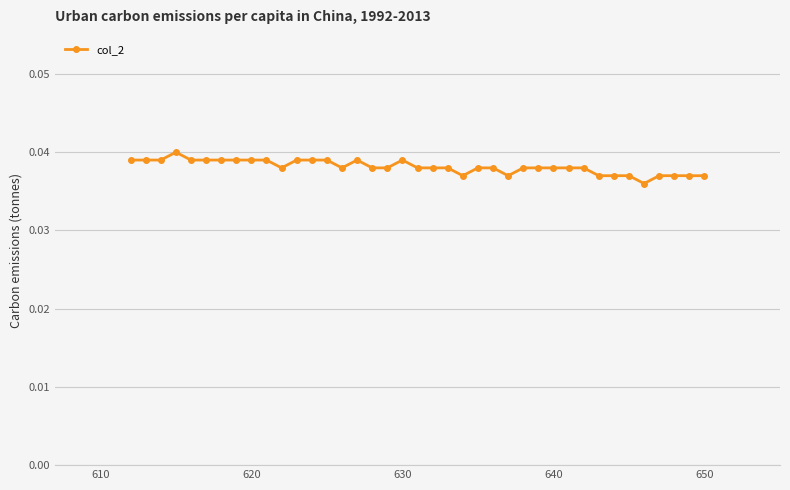

How many interior local valleys (lower than both neighbors) does the data have?

5